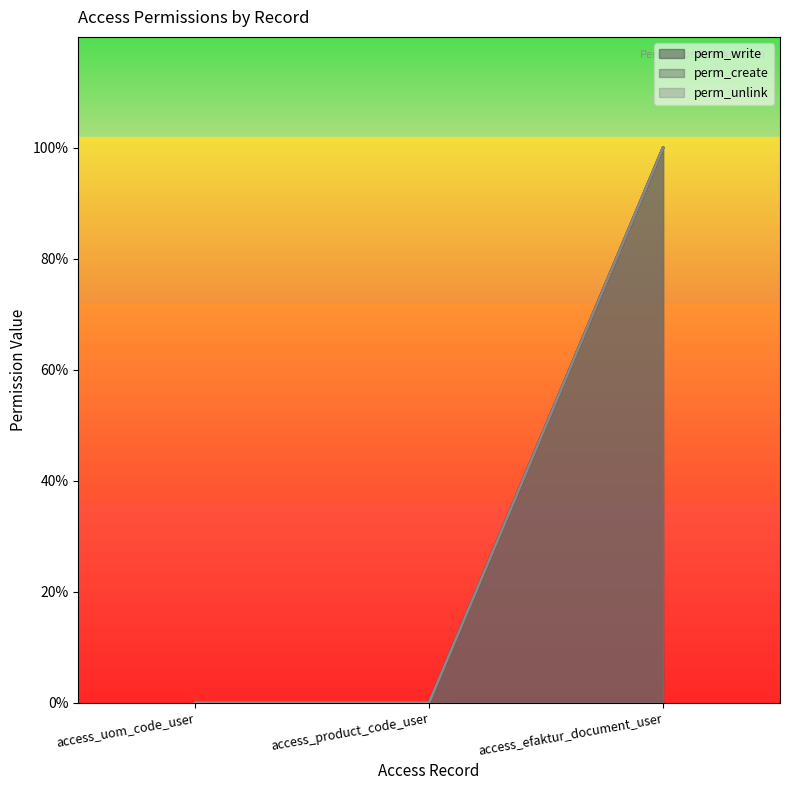

What is the sum of the perm_write values at access_efaktur_document_user and access_uom_code_user?

1